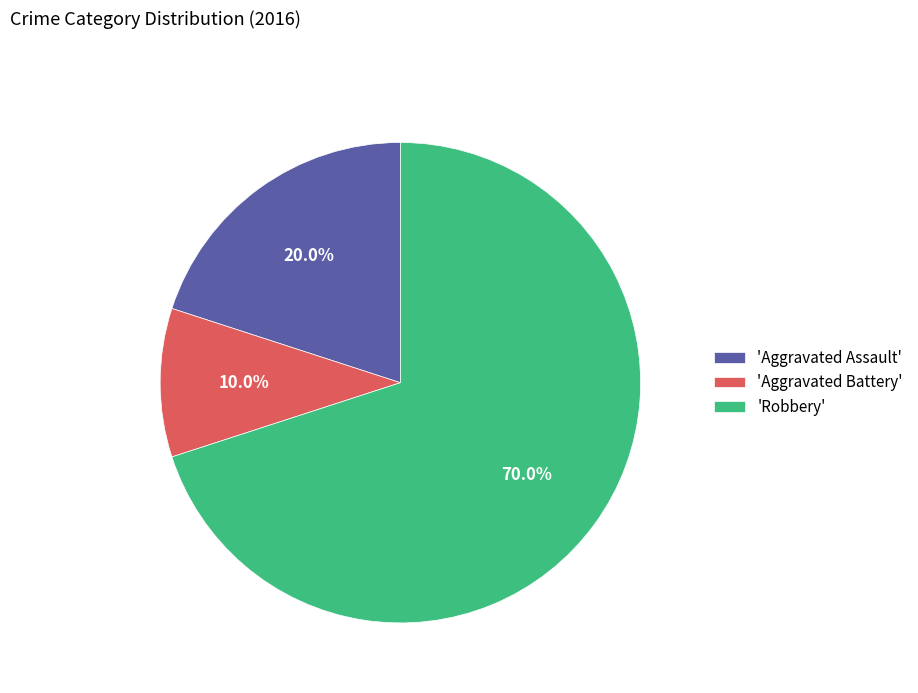

Rank the categories by value from lowest to highest.

'Aggravated Battery', 'Aggravated Assault', 'Robbery'